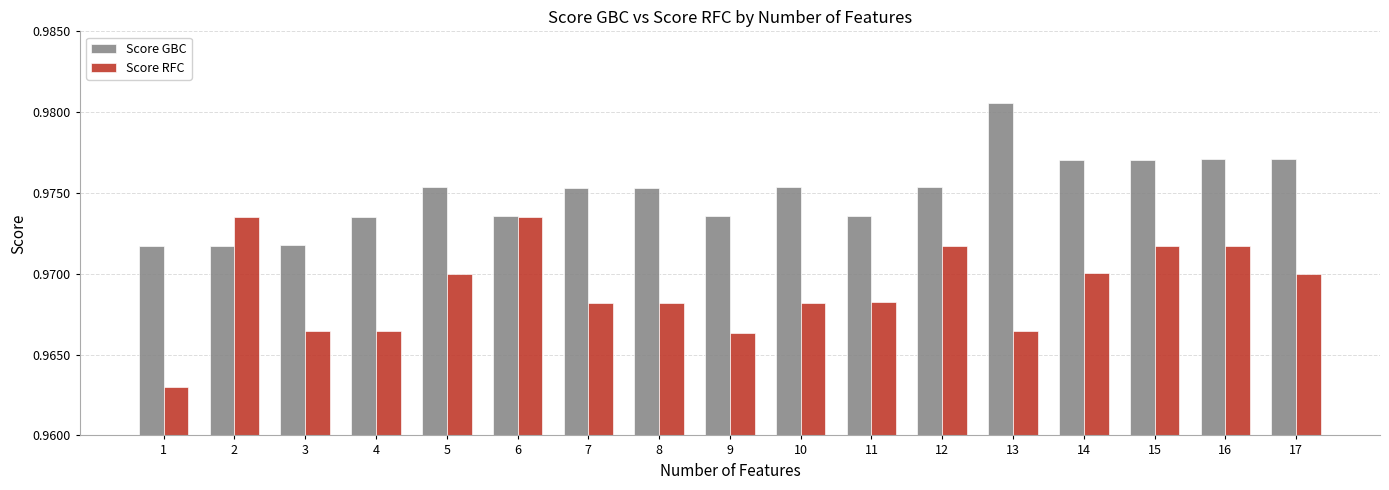

What is the sum of the Score RFC values at 8 and 17?

1.9